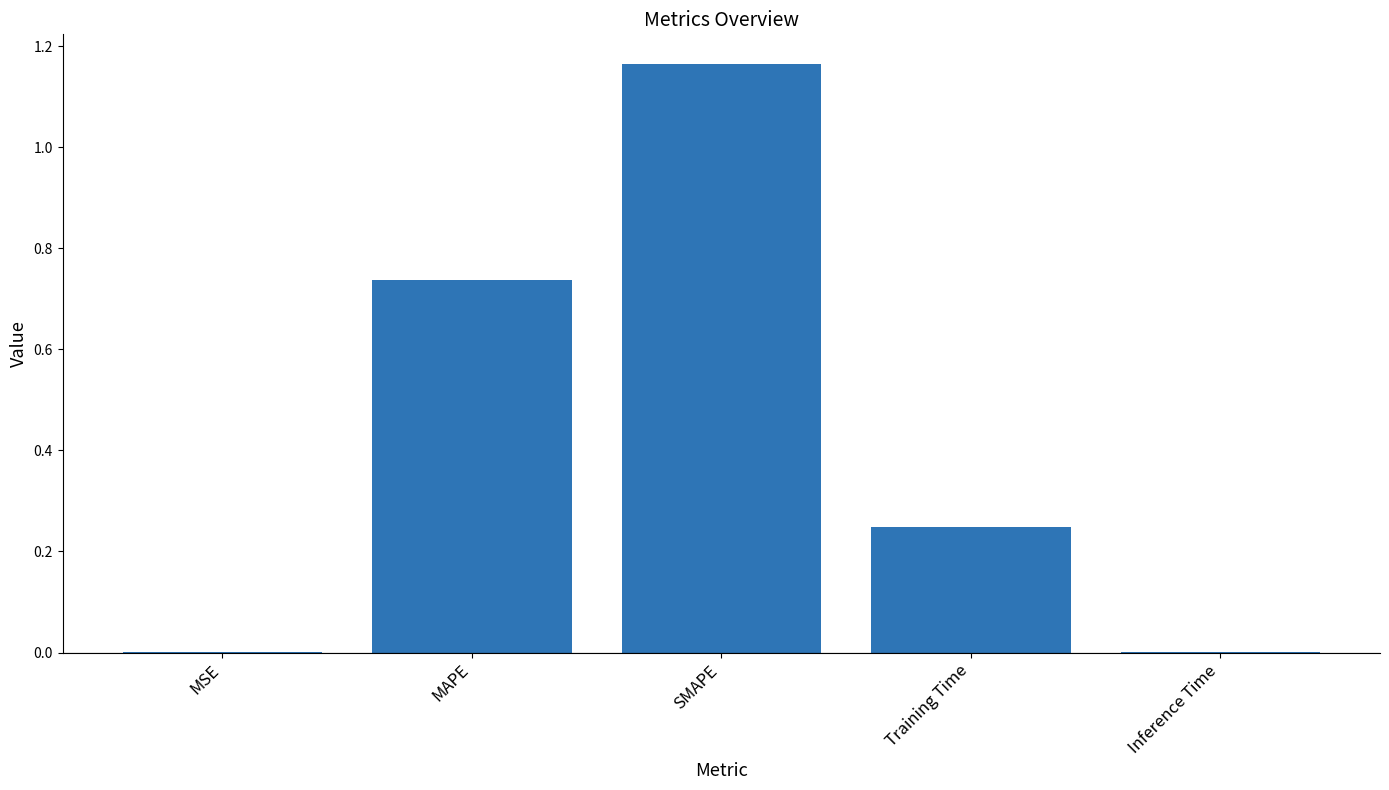

What is the sum of all values?

2.2